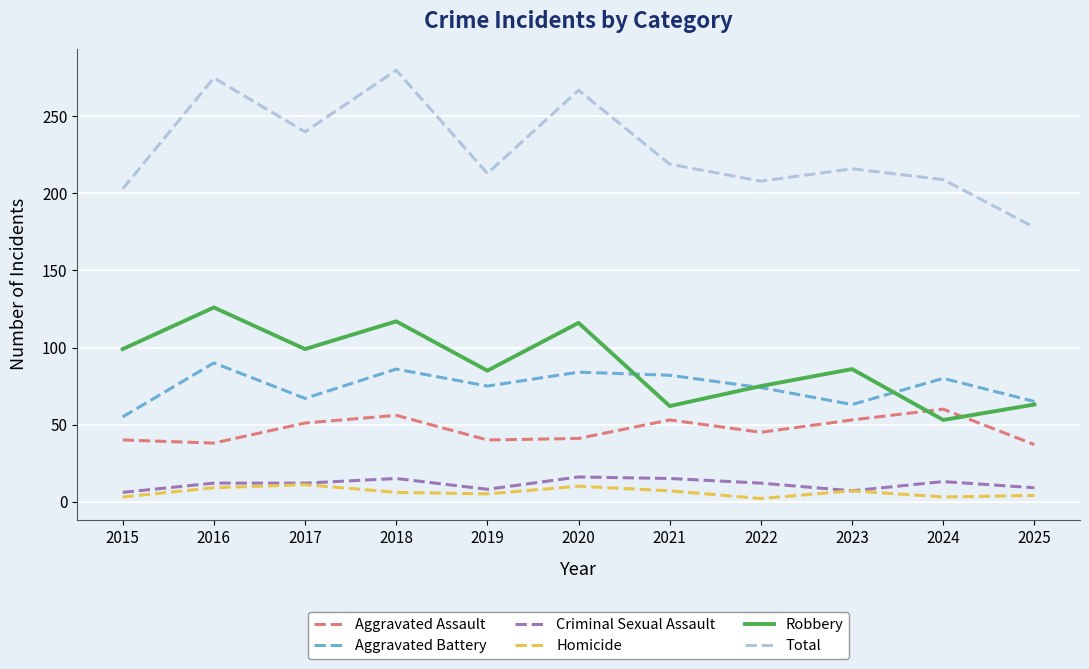

Is this an area chart (filled region under the line)?

No